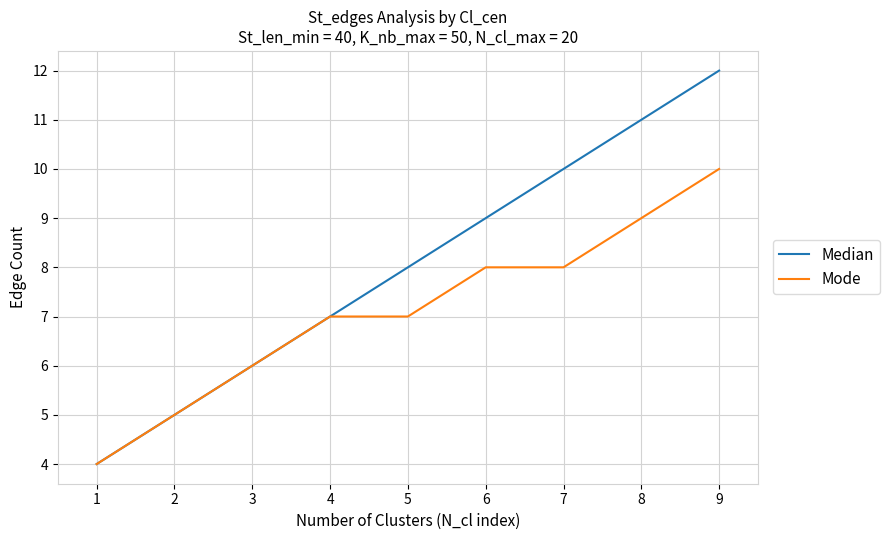

What is the approximate value of Mode at 8?

9